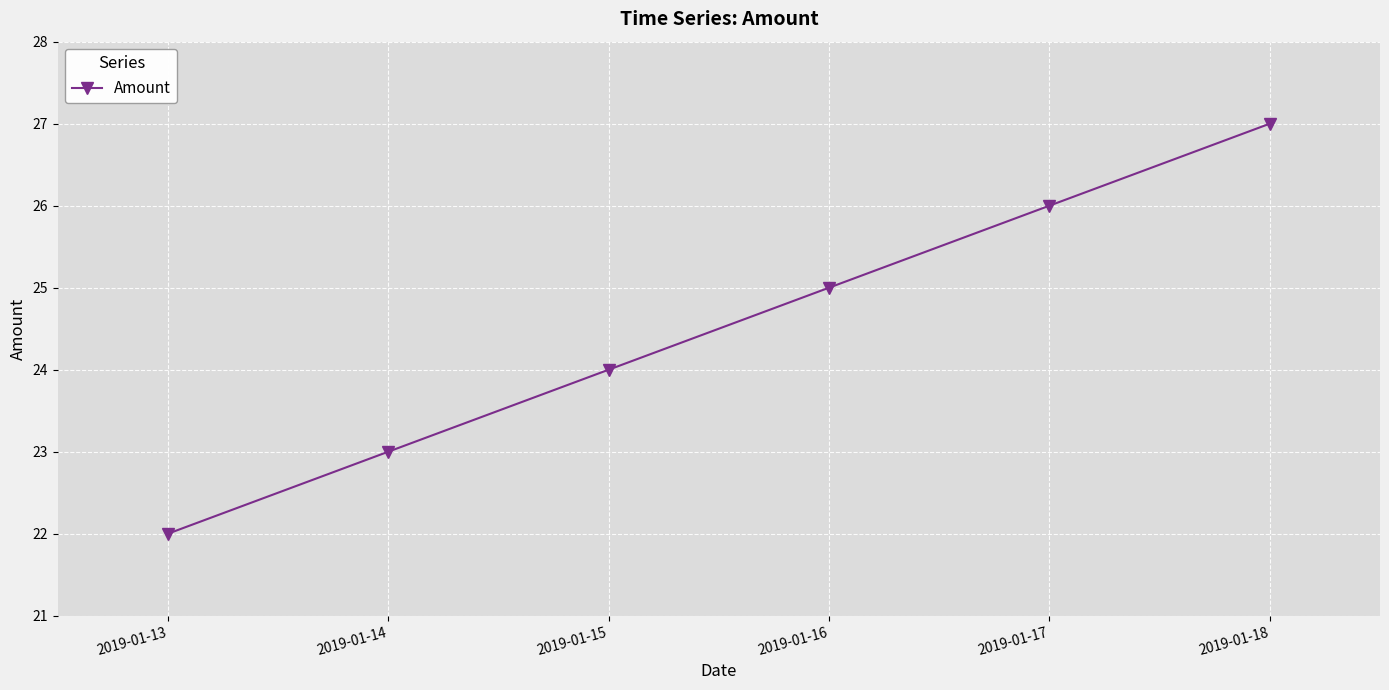

The chart shows a value of 23 at 2019-01-14. True or false?

True